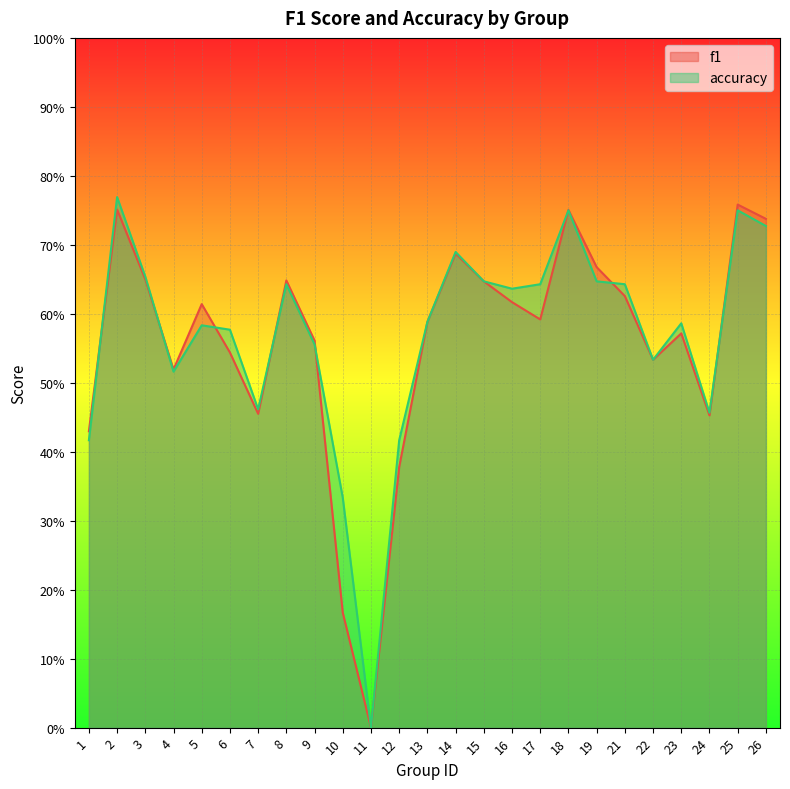

Rank the categories by f1 value from lowest to highest.

11, 10, 12, 1, 24, 7, 4, 22, 6, 9, 23, 13, 17, 5, 16, 21, 15, 8, 3, 19, 14, 26, 18, 2, 25